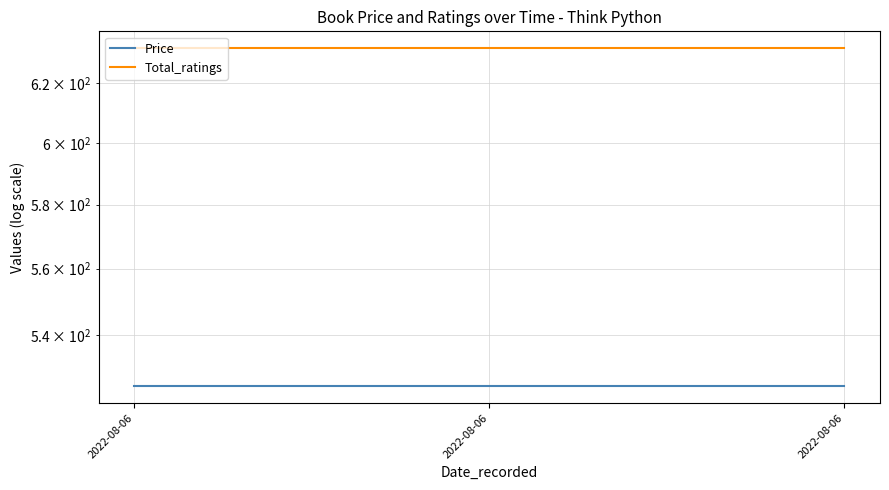

The value of Total_ratings at 2022-08-06 is 632. True or false?

True